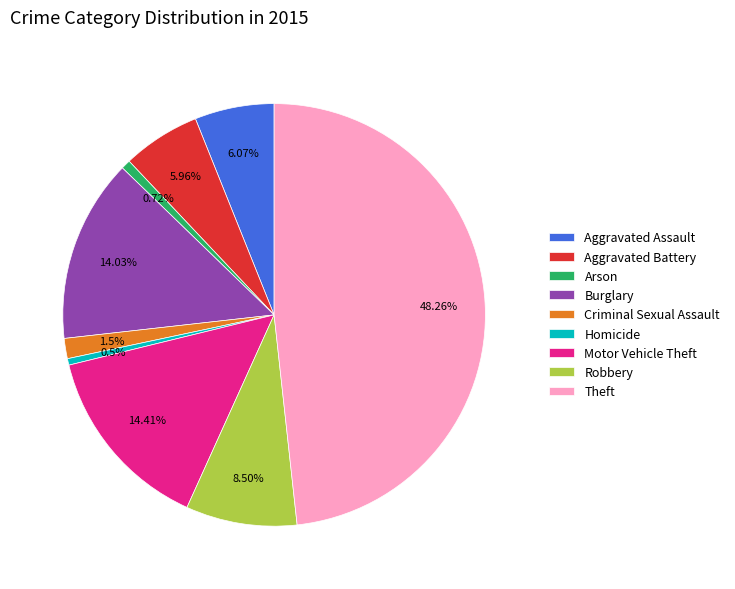

What is the ratio of the value at Theft to the value at Aggravated Battery?

8.1